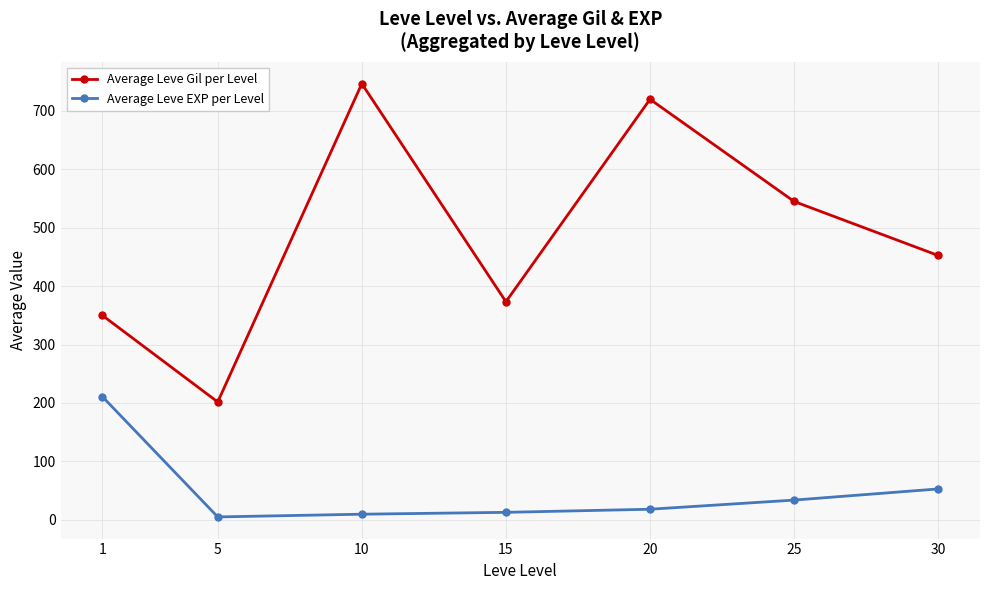

At which category does Average Leve Gil per Level reach its first local valley?

5